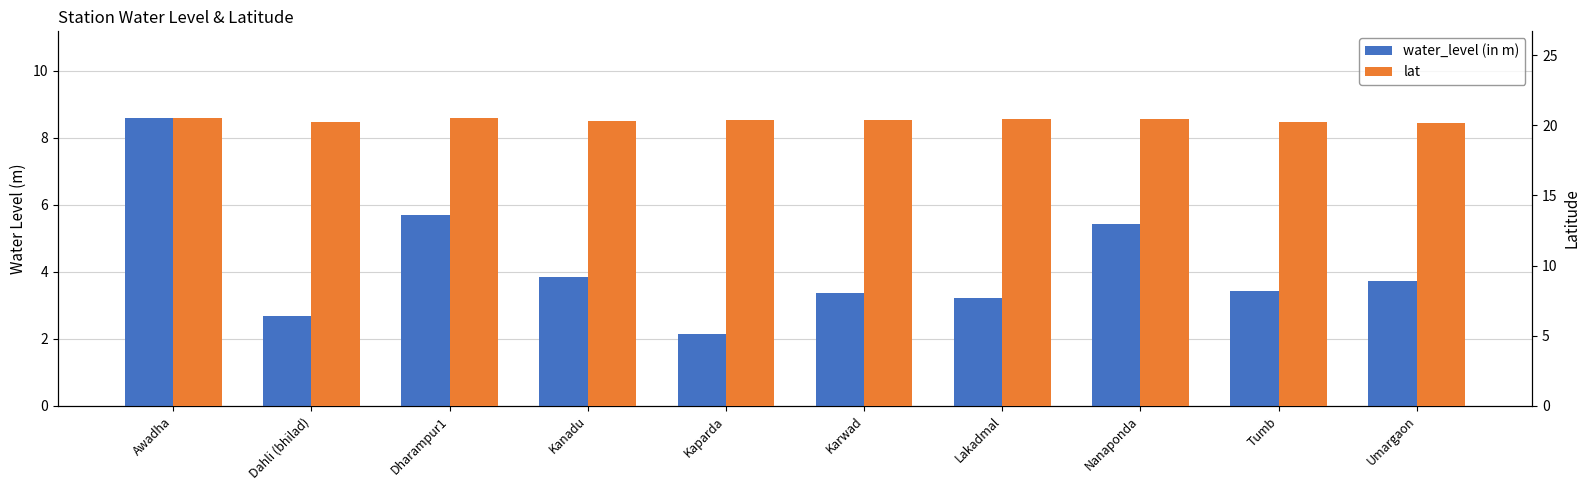

What is the total value across all series at Kanadu?

24.2